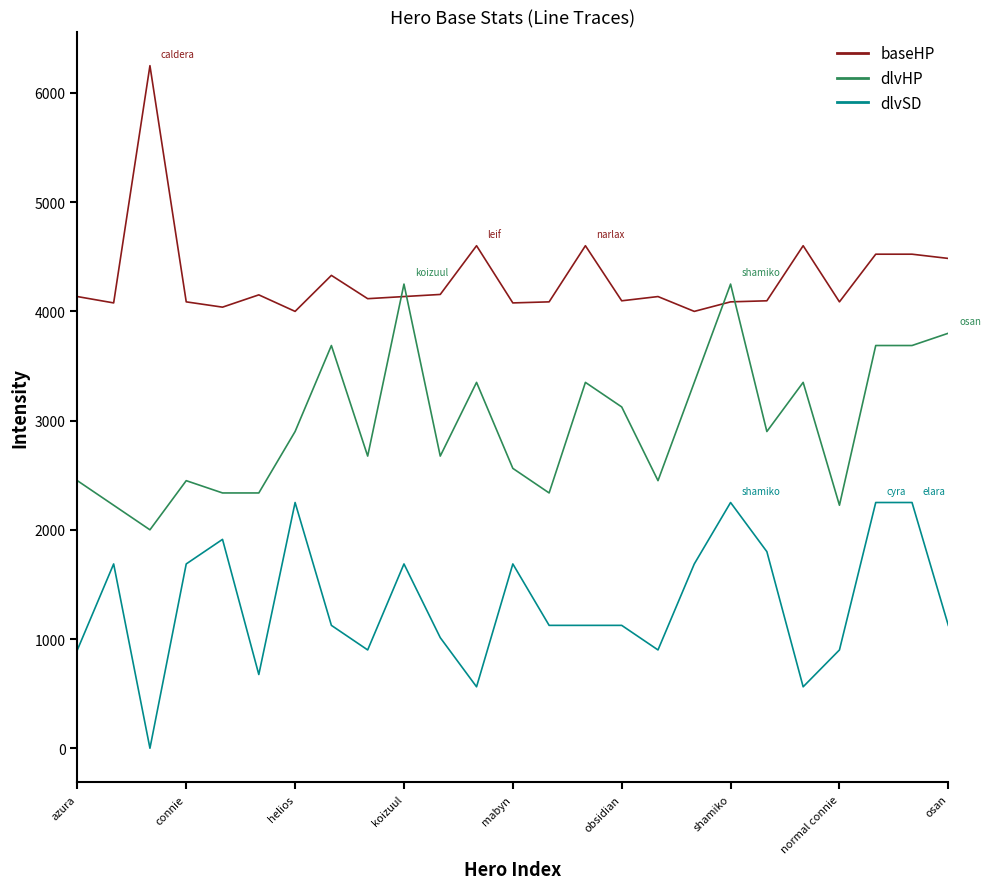

How many intersections are there between baseHP and dlvHP?

4